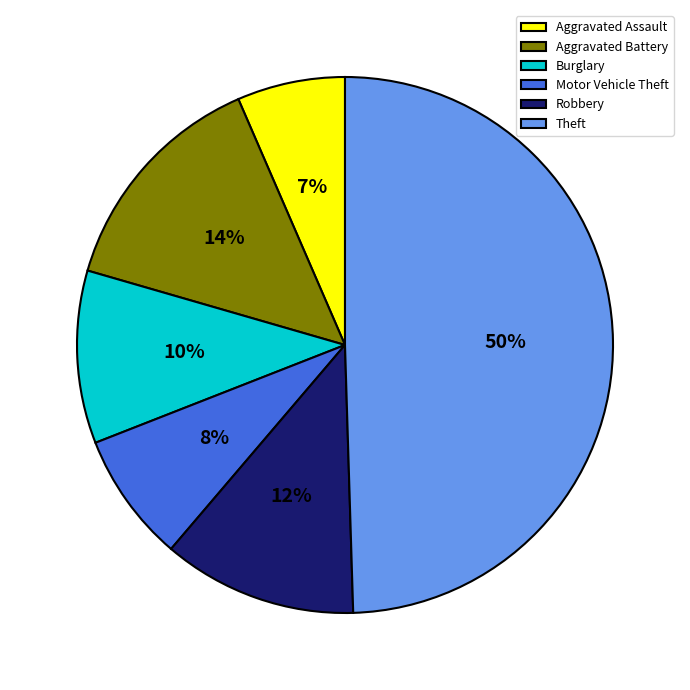

Does Robbery represent more than half of the total?

No